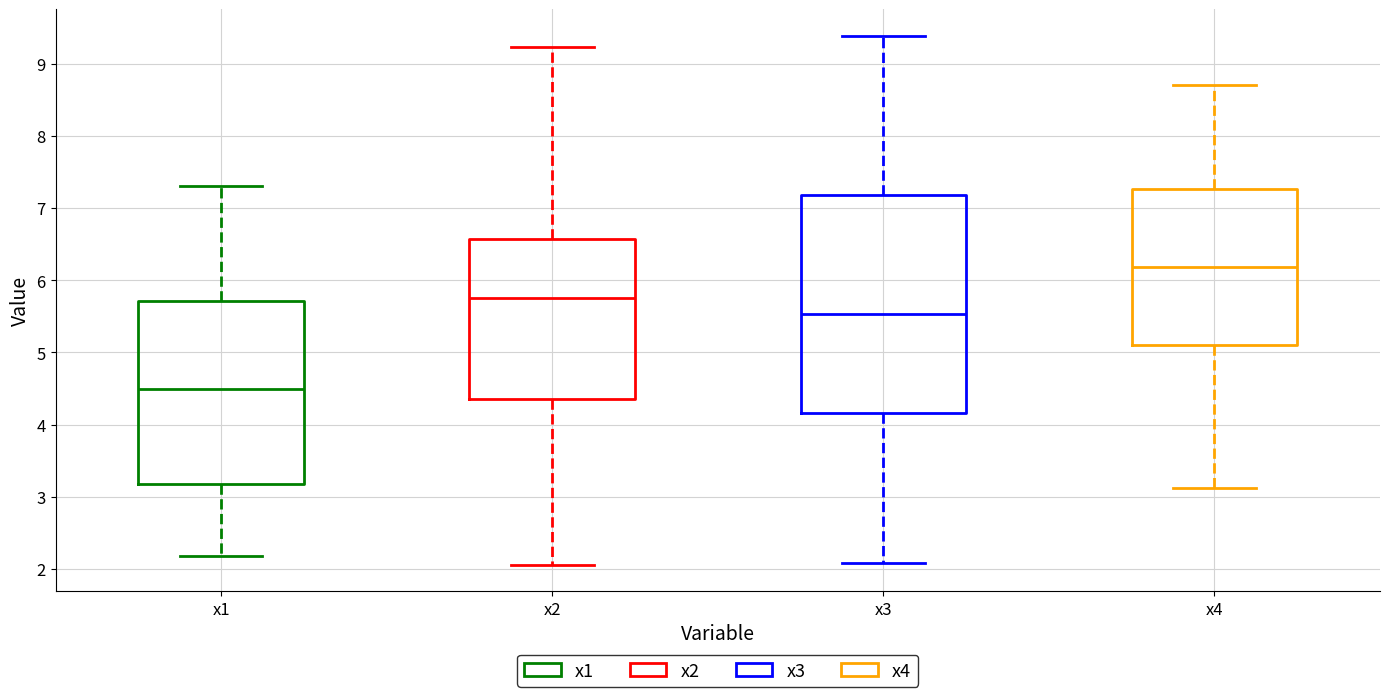

Where does the lower whisker of the box for x3 end on the y-axis? The values are not printed on the chart, so give them approximately, as read against the axis.

2.1